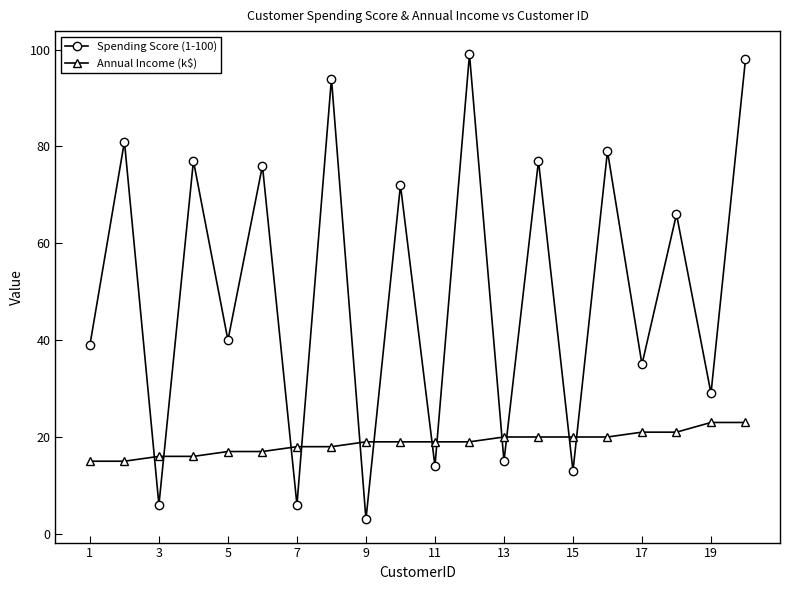

Reading left to right, list all the values displayed in this chart.

Spending Score (1-100): 39	81	6	77	40	76	6	94	3	72	14	99	15	77	13	79	35	66	29	98
Annual Income (k$): 15	15	16	16	17	17	18	18	19	19	19	19	20	20	20	20	21	21	23	23